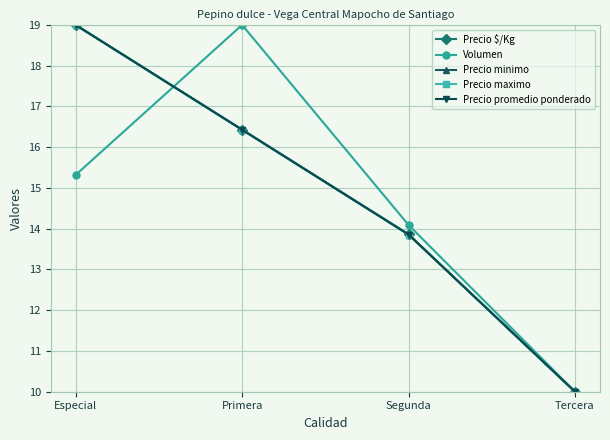

How many lines are shown in the chart?

5